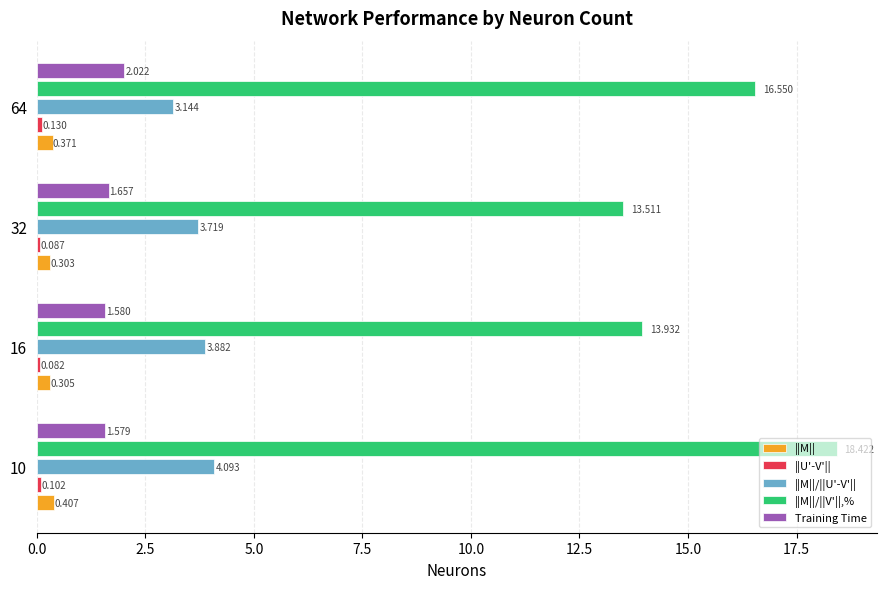

Which series has the widest spread of values?

||M||/||V'||,%